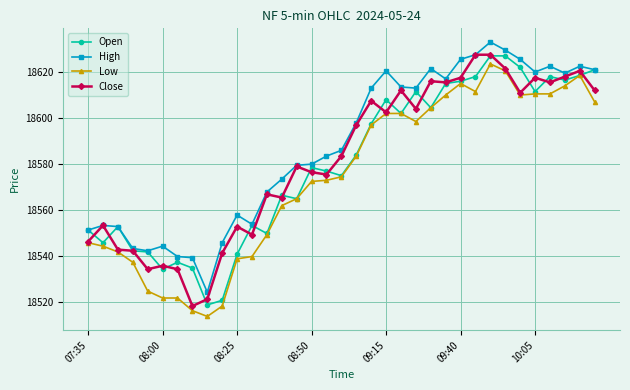

What is the value of the Close point at the 12th from the left?

18549.2